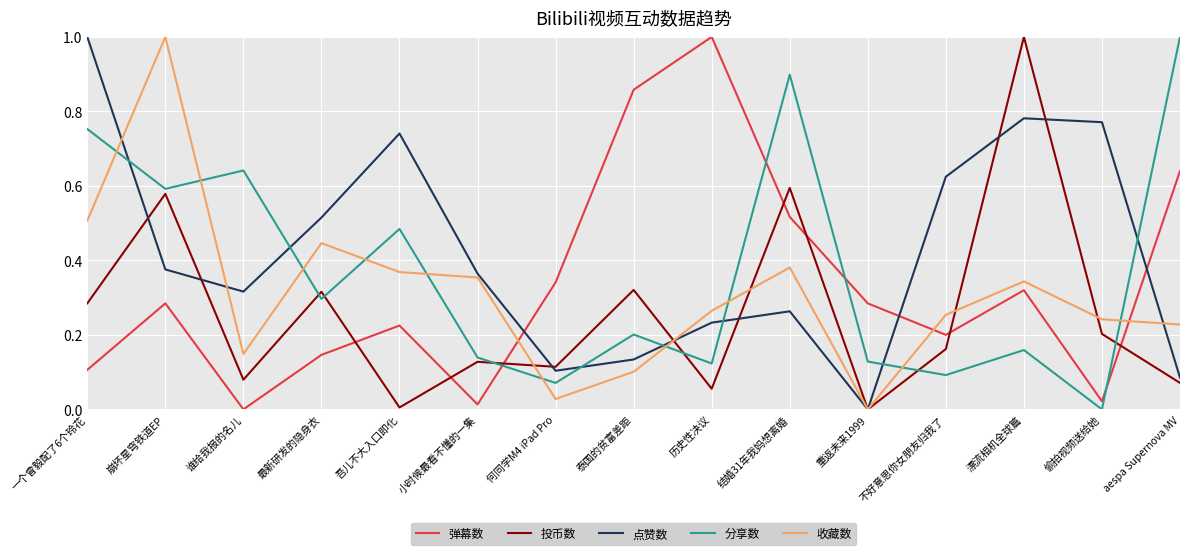

What is the greatest value displayed?

1.0